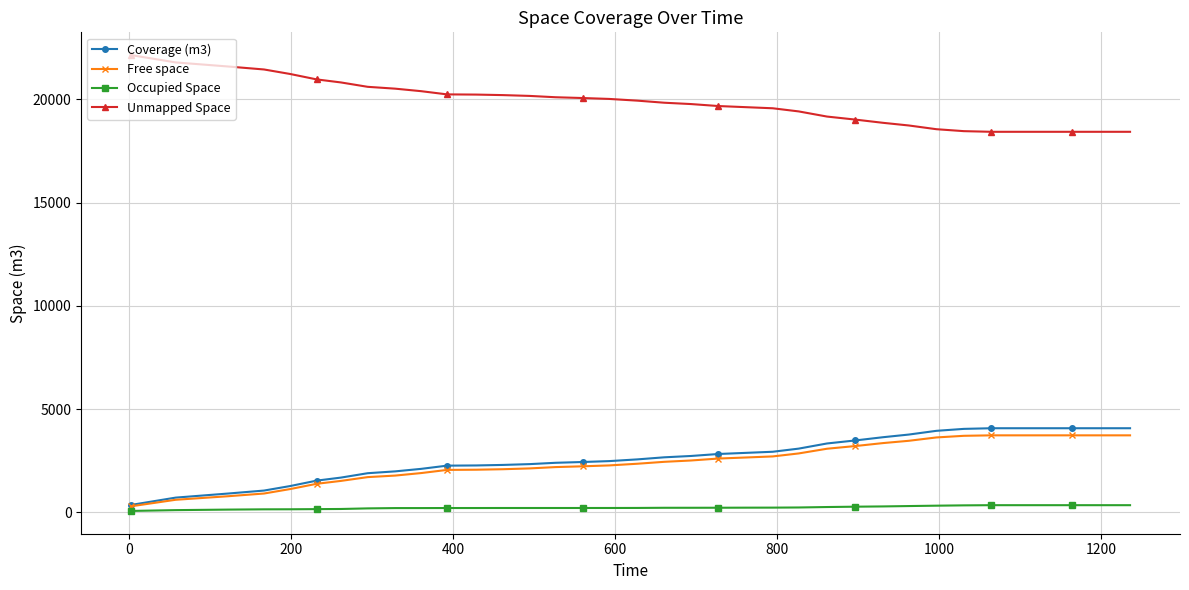

Does the chart have visible grid lines?

Yes